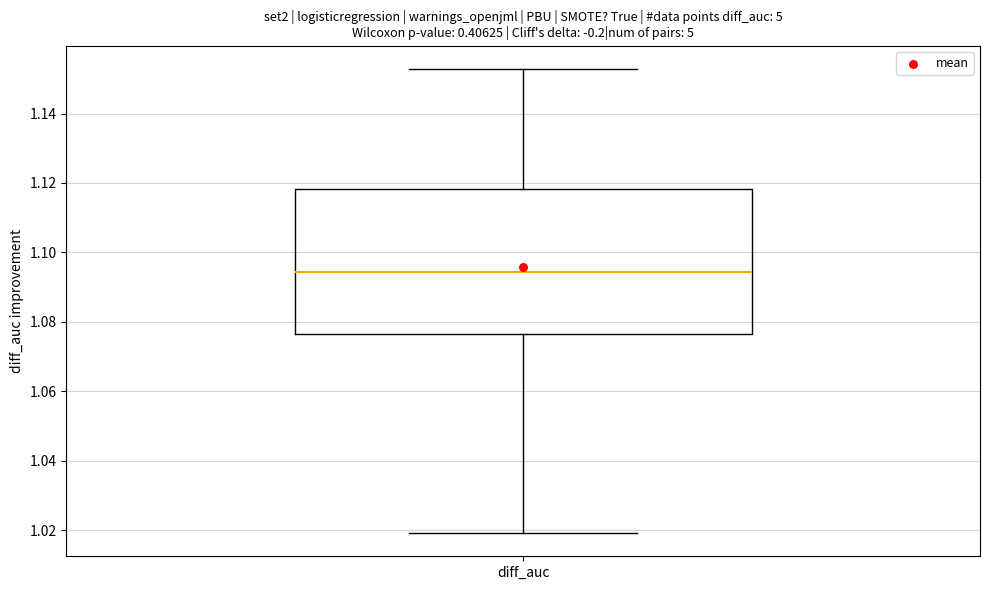

Read this box plot against the y-axis: the position of the median line, the range covered by the box, and the ends of both whiskers. The values are not printed on the chart, so give them approximately, as read against the axis.

median 1.094, box 1.076 to 1.118, whiskers 1.020 to 1.152